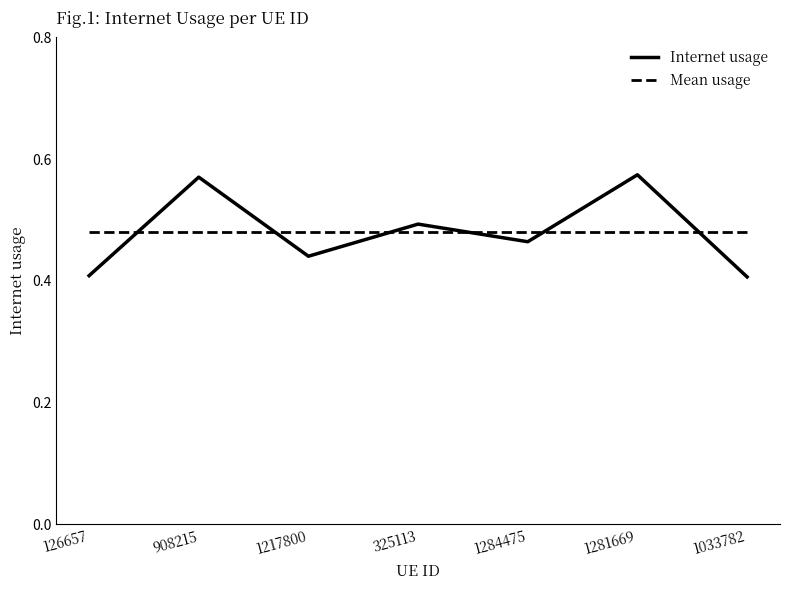

How many intersections are there between Mean usage and Internet usage?

6